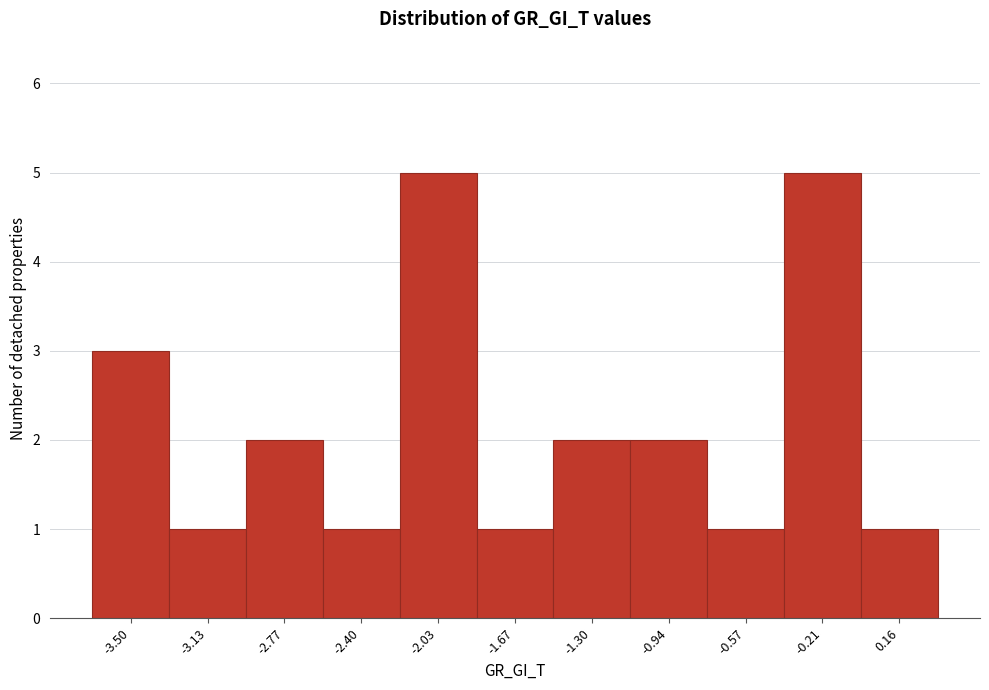

Reading left to right, transcribe all the data shown in this chart.

-3.50=3	-3.13=1	-2.77=2	-2.40=1	-2.03=5	-1.67=1	-1.30=2	-0.94=2	-0.57=1	-0.21=5	0.16=1